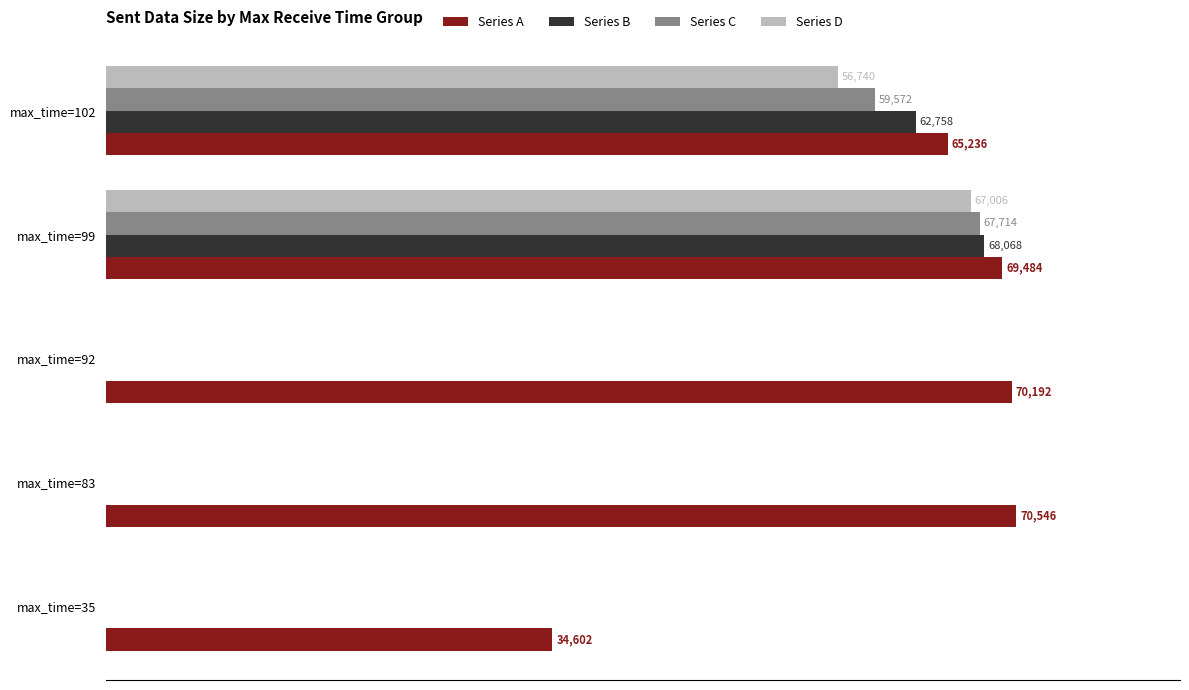

At which category is the sum across all series the highest?

max_time=99